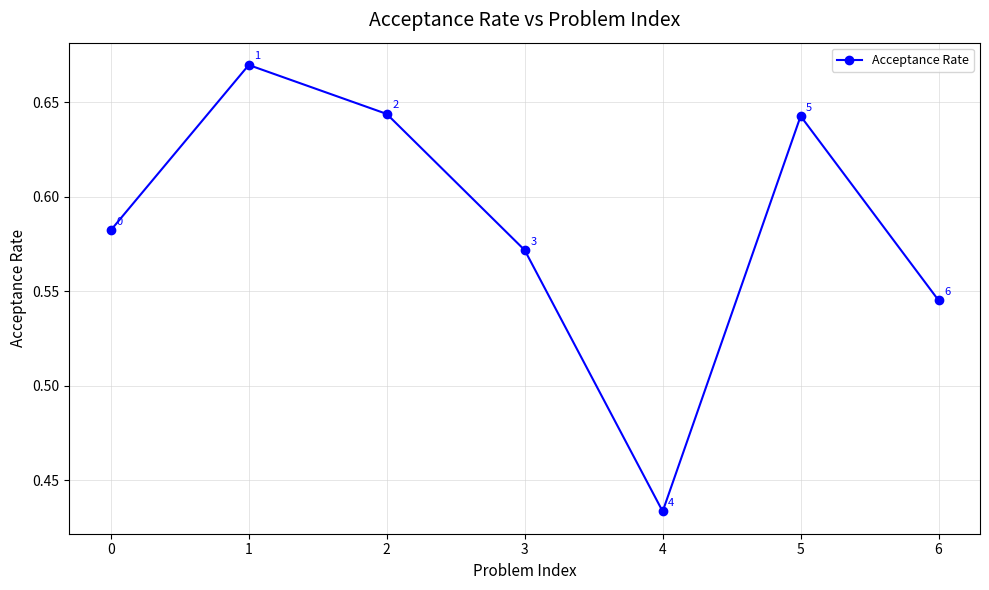

What is the difference between the values at 0 and 3?

0.0